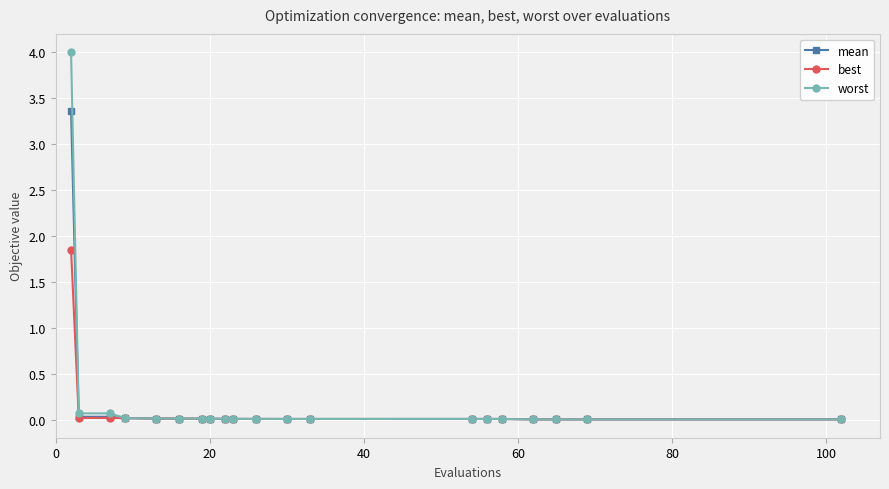

Rank the series by their maximum value, from highest to lowest.

worst, mean, best